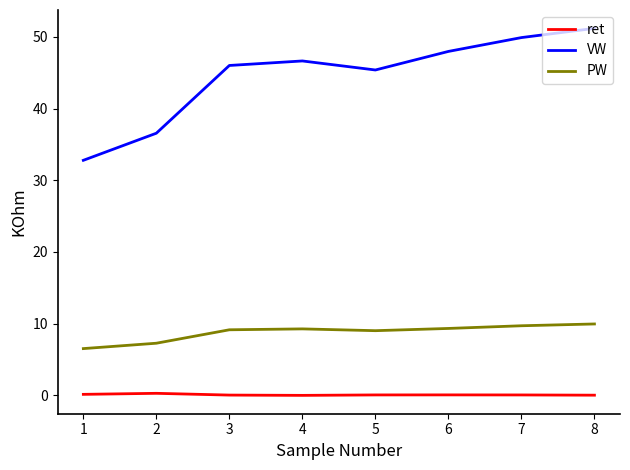

The value of VW at 4 is 46.6. True or false?

True